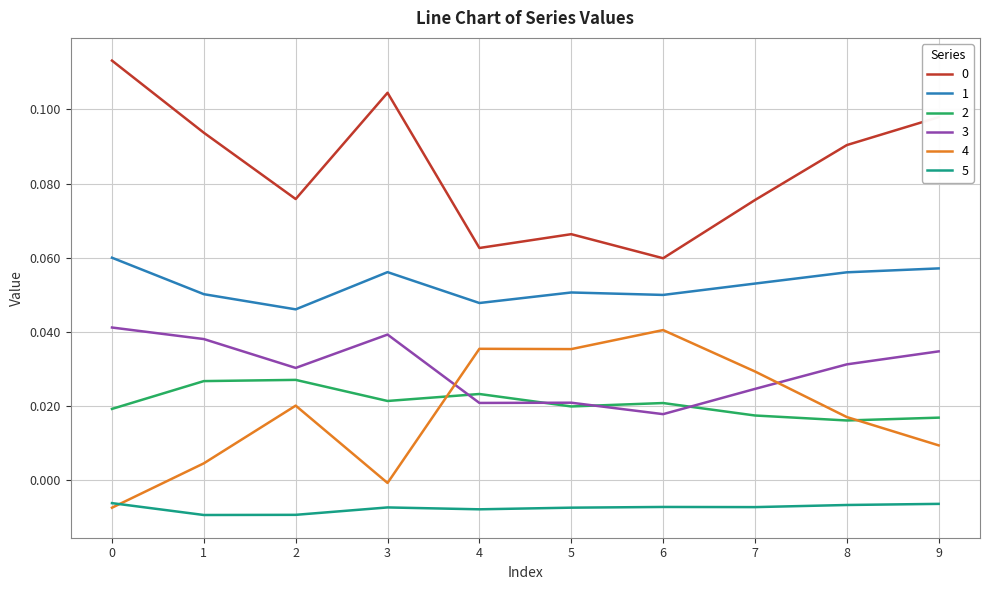

Where is 0 nearest to the value 0?

6